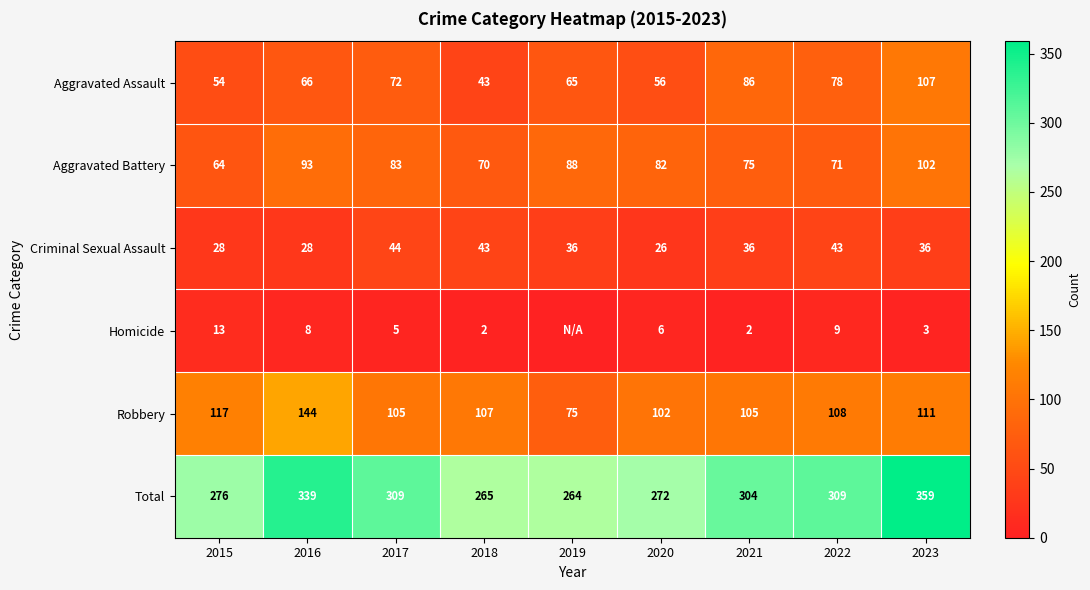

What is the difference between the maximum and minimum values in the Aggravated Assault series?

64